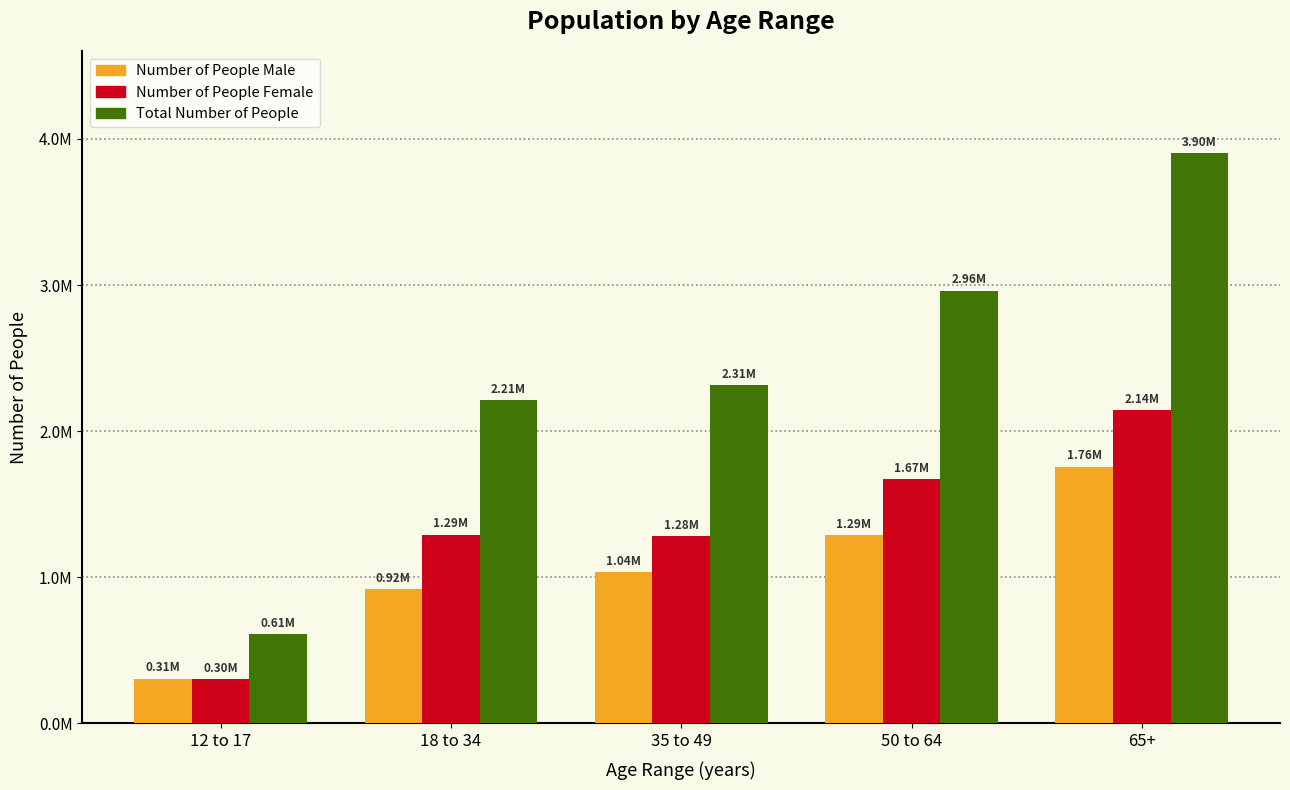

Are the bars horizontal?

No